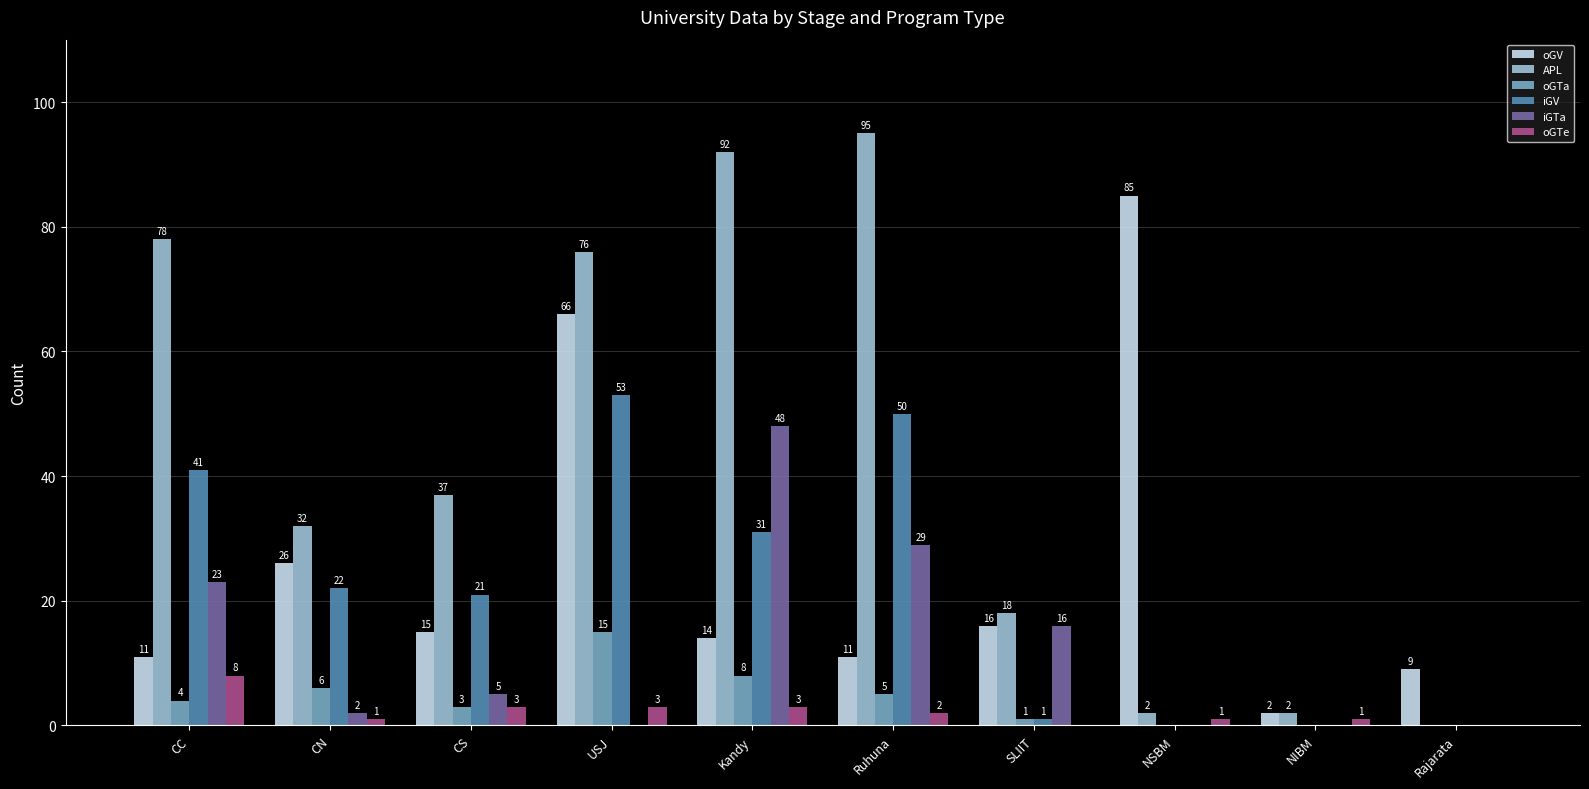

Between USJ and SLIIT, which series saw the biggest shift?

APL